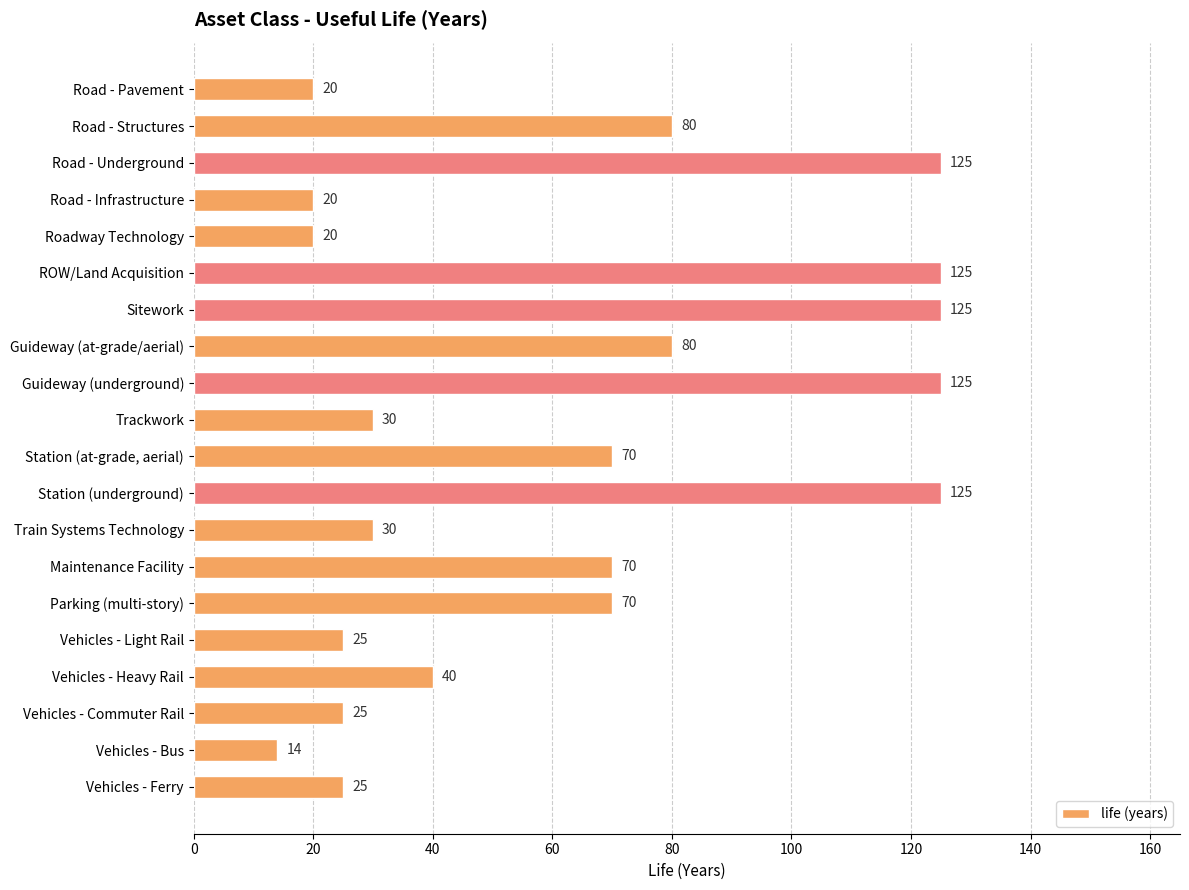

Between Vehicles - Light Rail and Train Systems Technology, which is larger?

Train Systems Technology